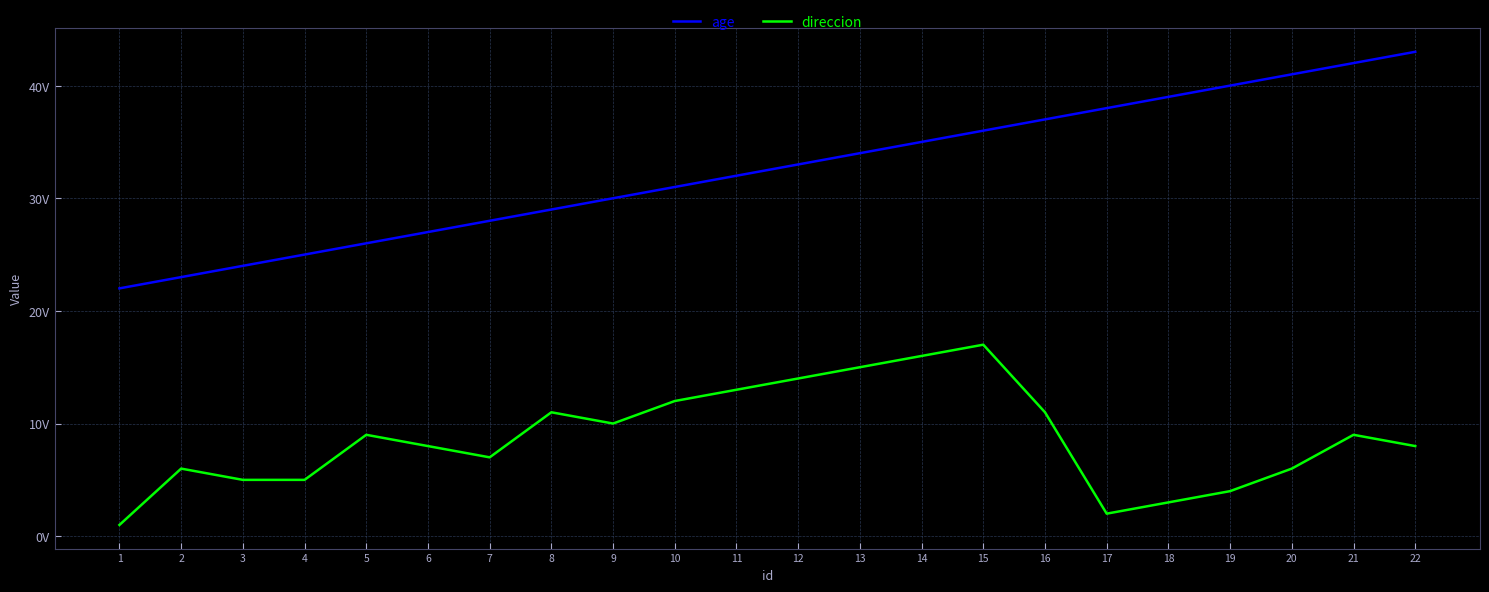

Between 11 and 20, which series saw the biggest shift?

age